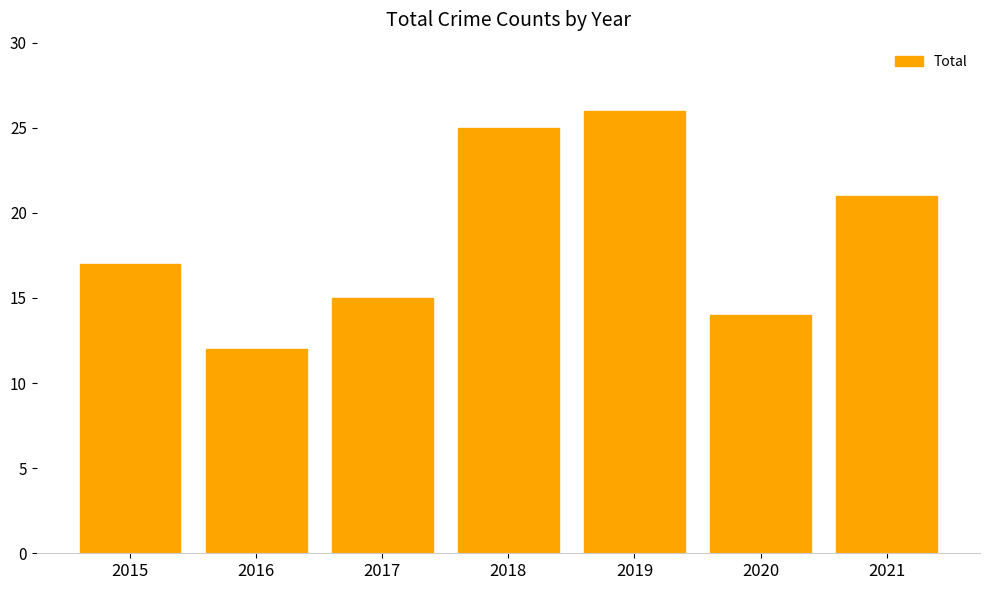

How many data points are less than 17?

3